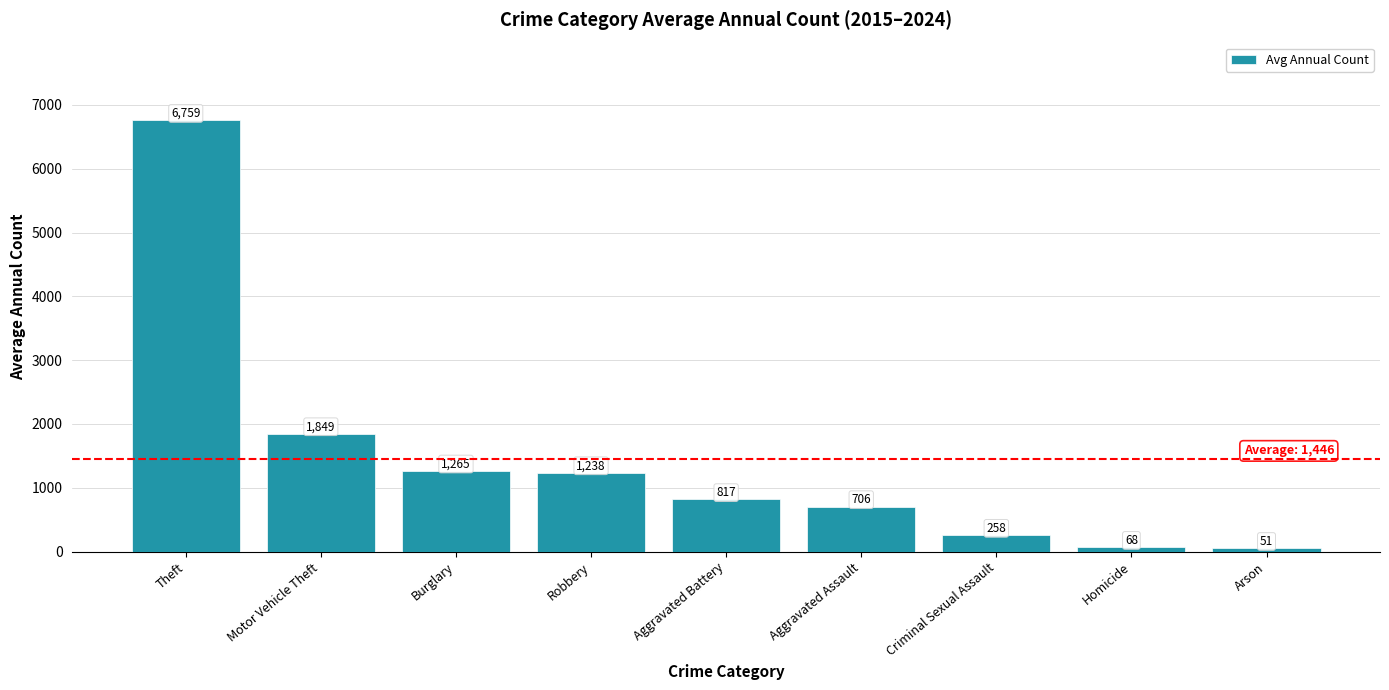

What position from the right is Theft?

9